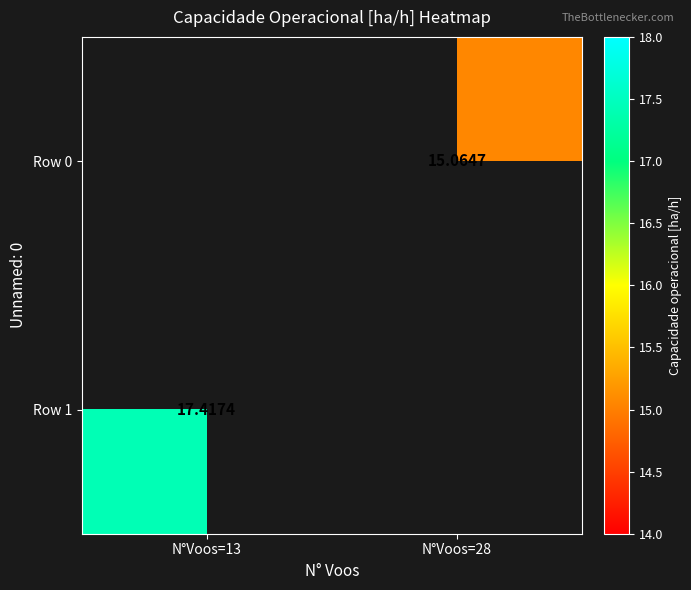

Is it true that Row 0 equals 15.1 at N°Voos=28?

True